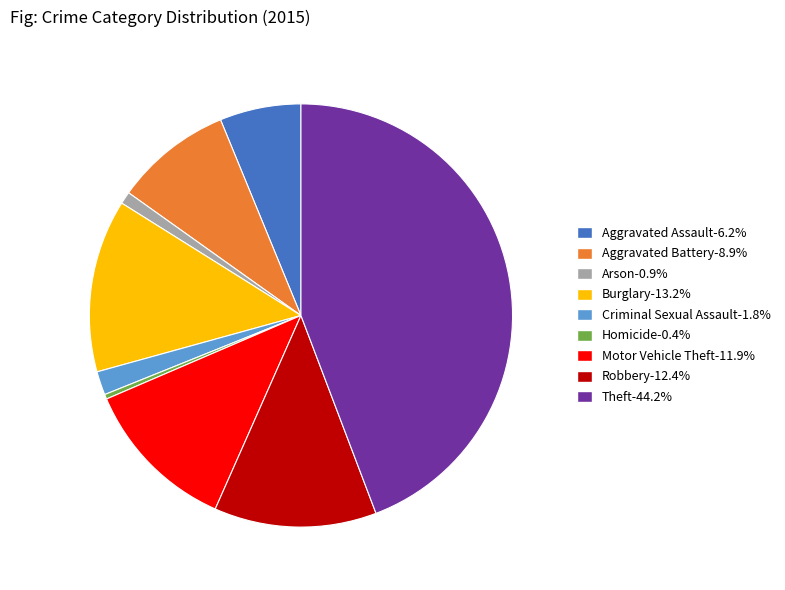

Combined, do Aggravated Battery and Arson account for over 50%?

No